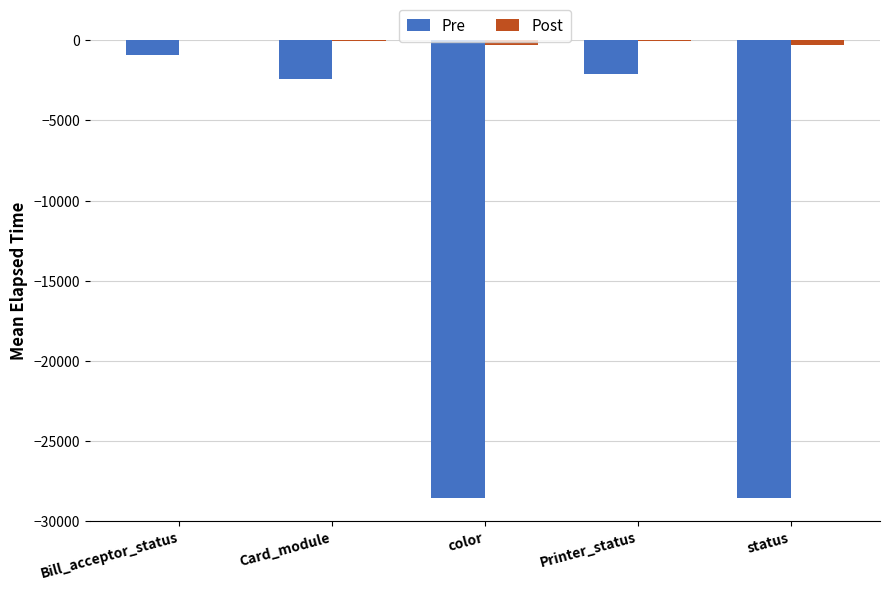

What value does the Pre series have at status?

-28579.4